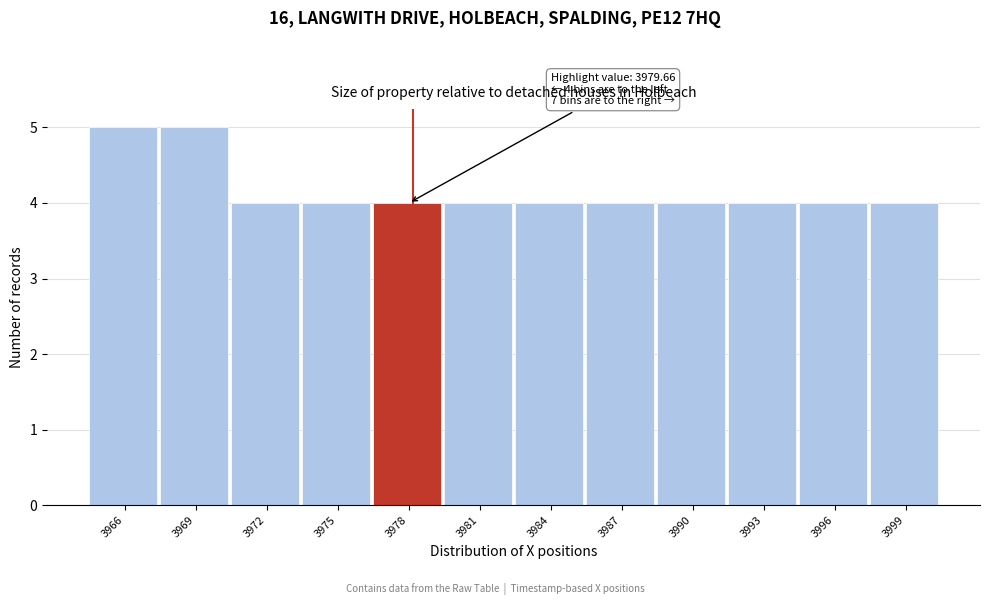

Reading left to right, list all the values displayed in this chart.

3966=5	3969=5	3972=4	3975=4	3978=4	3981=4	3984=4	3987=4	3990=4	3993=4	3996=4	3999=4